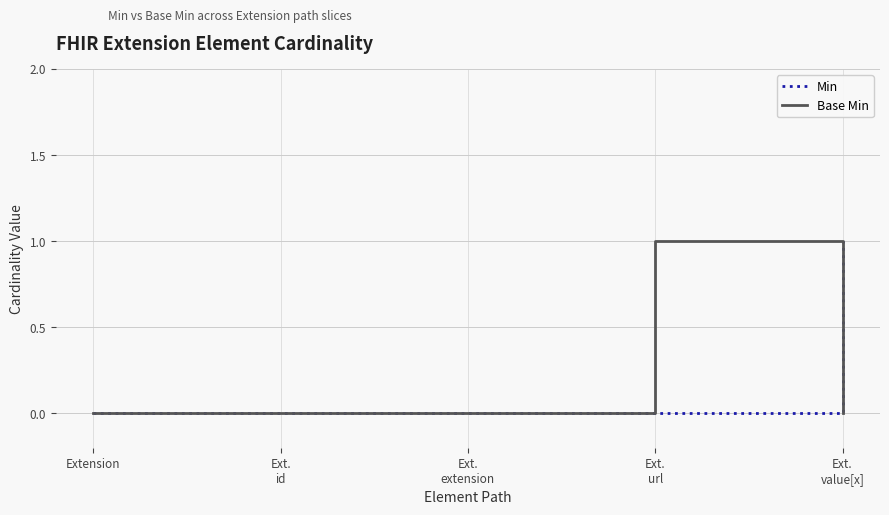

What is the sum of all Min values?

1